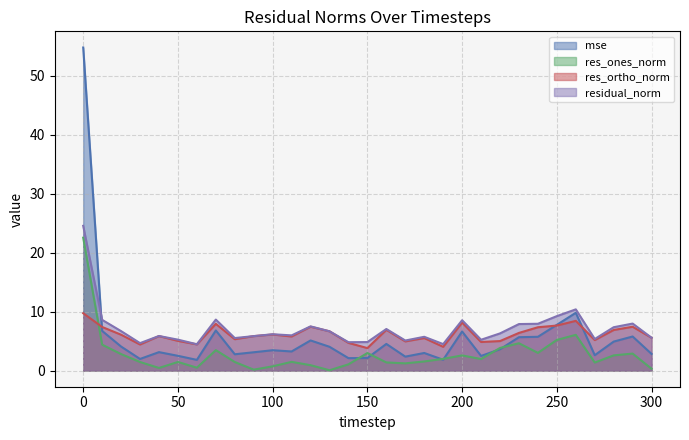

The res_ortho_norm series shows 5.5 at 180. True or false?

True